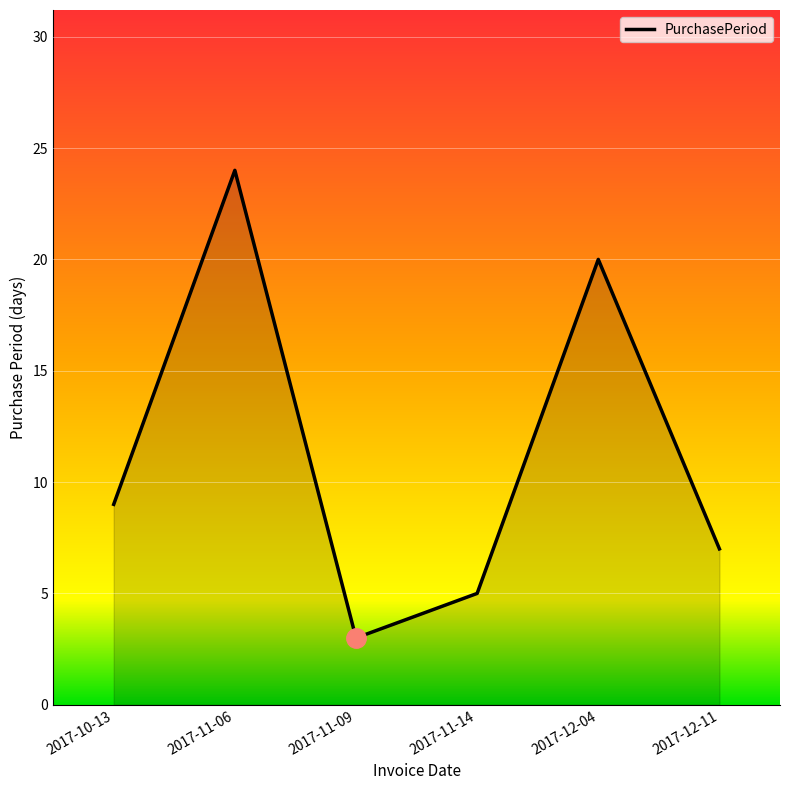

List the labels in order of value, smallest first.

2017-11-09, 2017-11-14, 2017-12-11, 2017-10-13, 2017-12-04, 2017-11-06